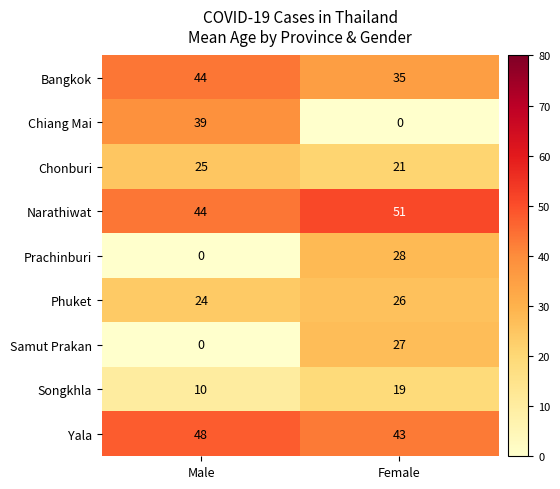

Which series changed the most between Male and Female?

Chiang Mai